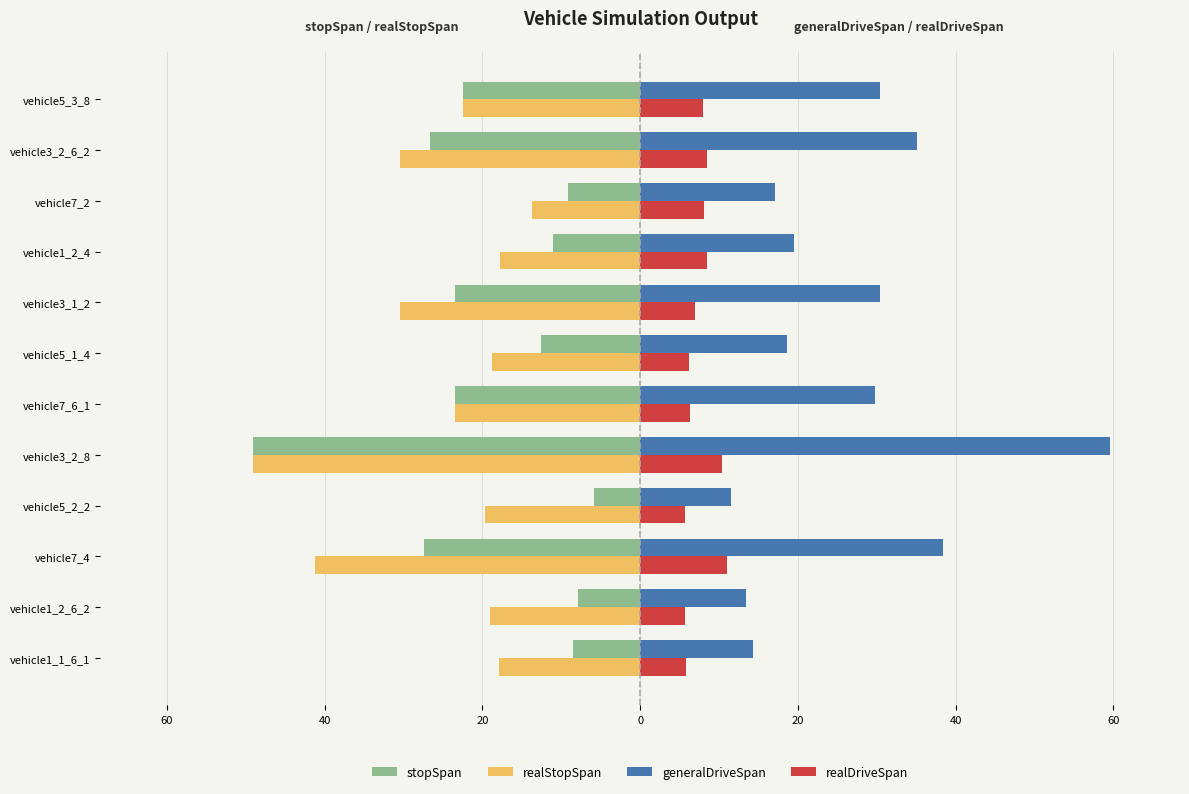

What are all the series names shown in the legend?

stopSpan, realStopSpan, generalDriveSpan, realDriveSpan